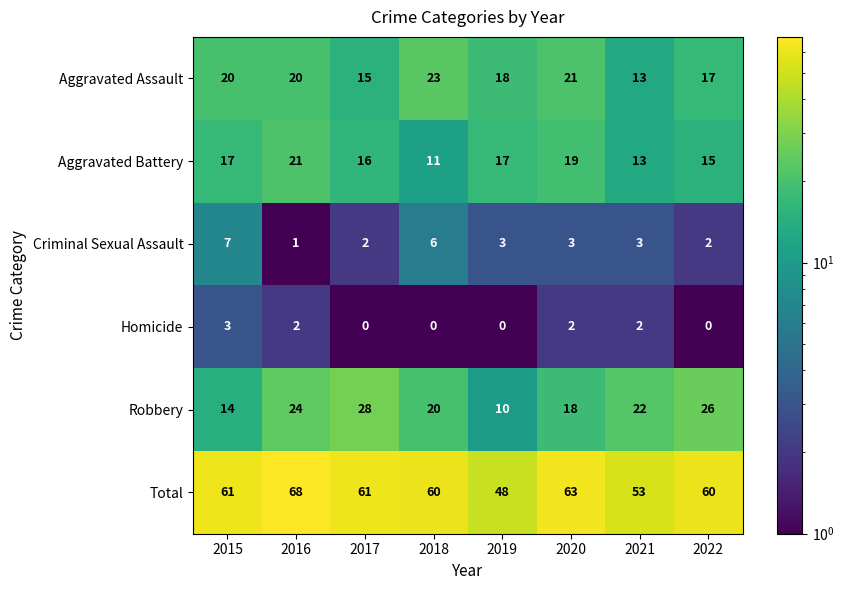

The Total series shows 120 at 2016. True or false?

False